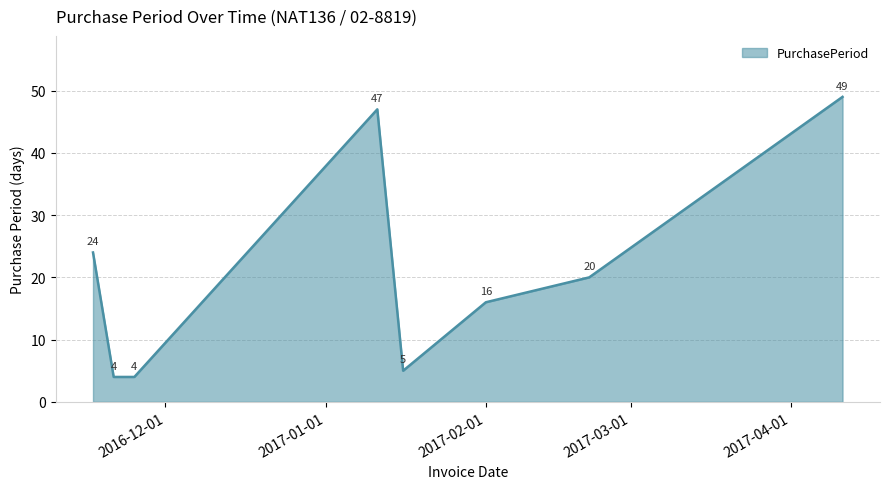

What is the average value?

21